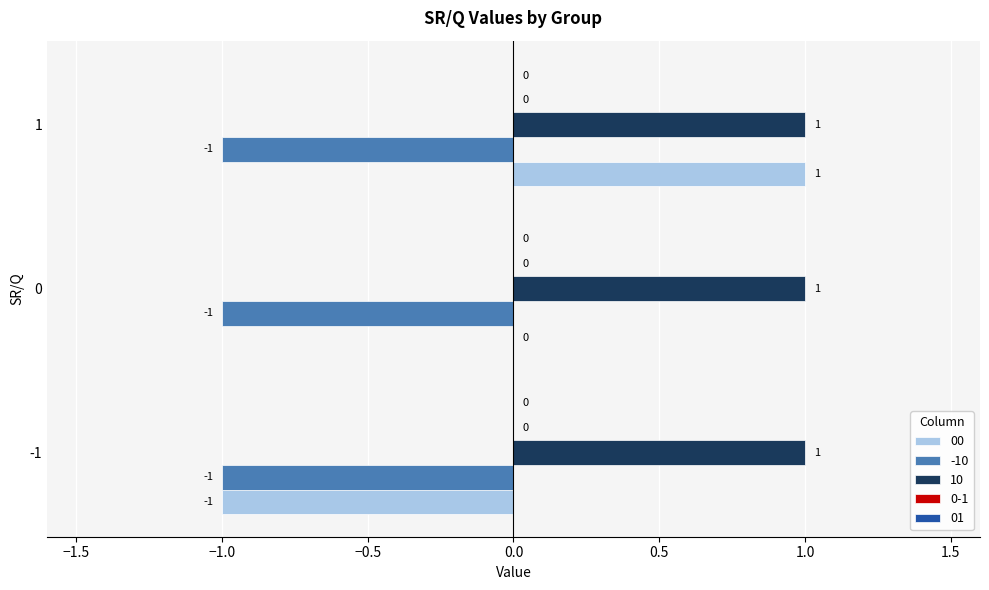

Which series changed the most between -1 and 0?

00